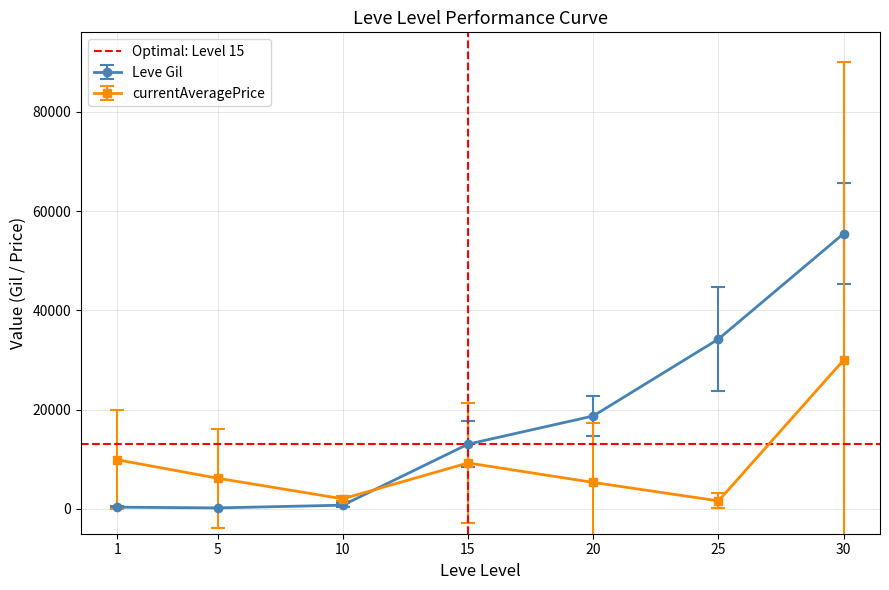

True or false: Leve Gil has more than 2 interior local peaks.

False